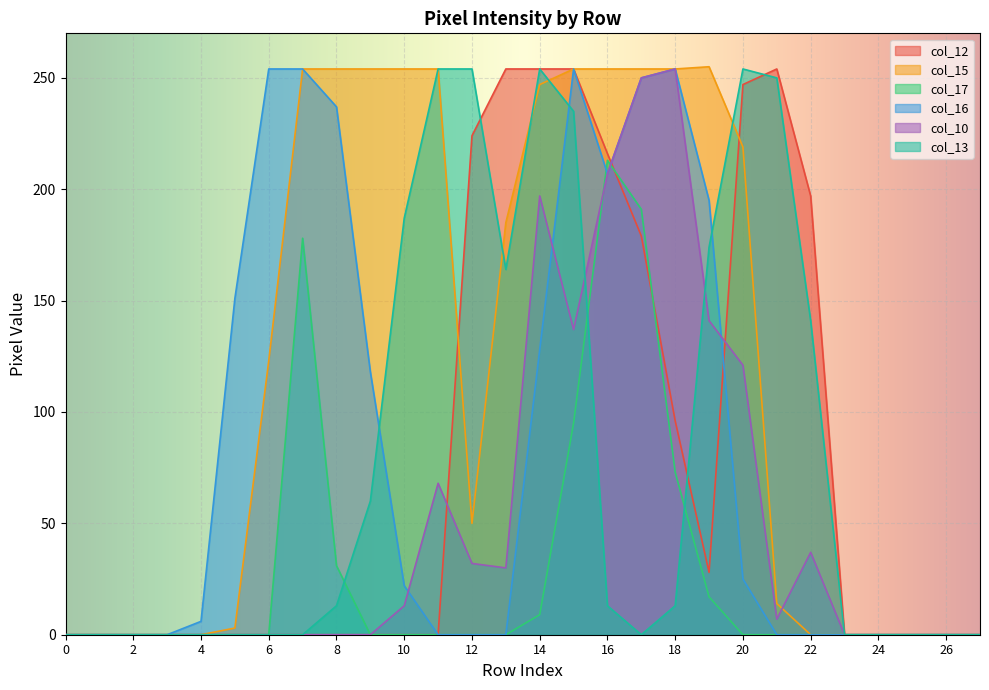

What is the difference between the maximum and minimum values in the col_13 series?

254